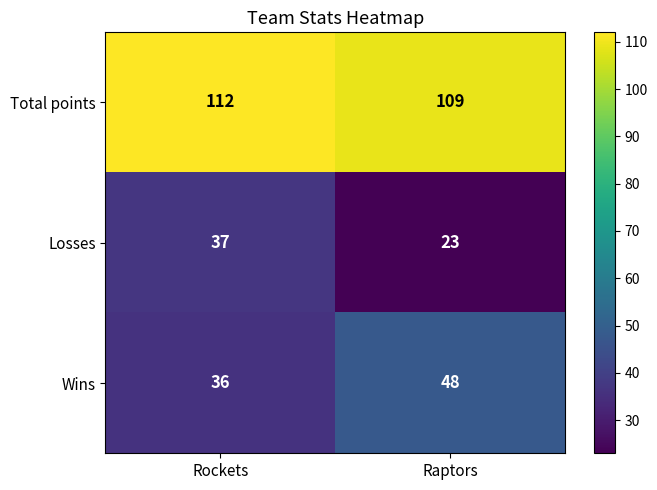

What value does the Total points series have at Raptors?

109